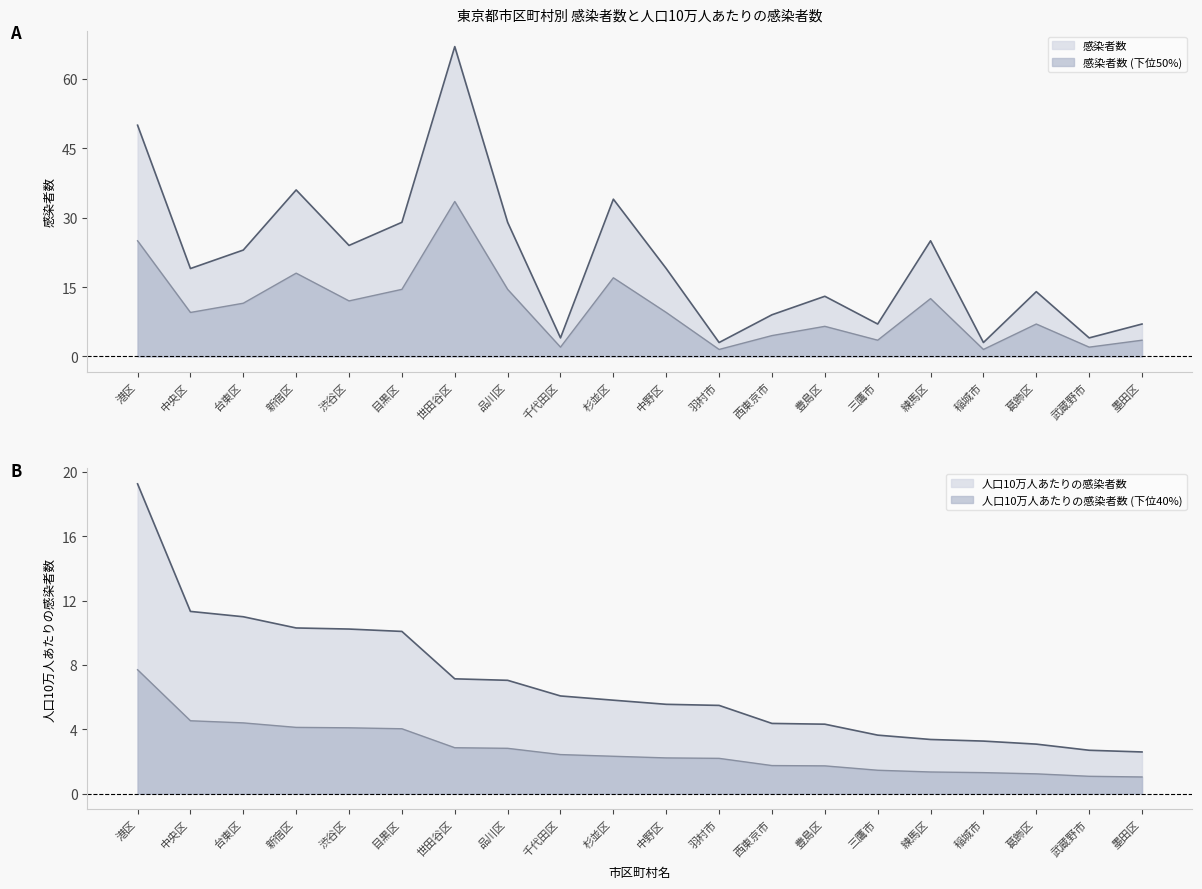

Is it true that 人口10万人あたりの感染者数 equals 2.6 at 墨田区?

True